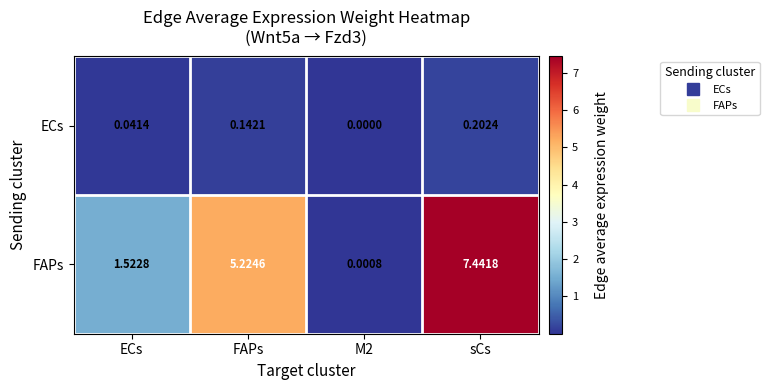

At which category is the sum across all series the highest?

sCs